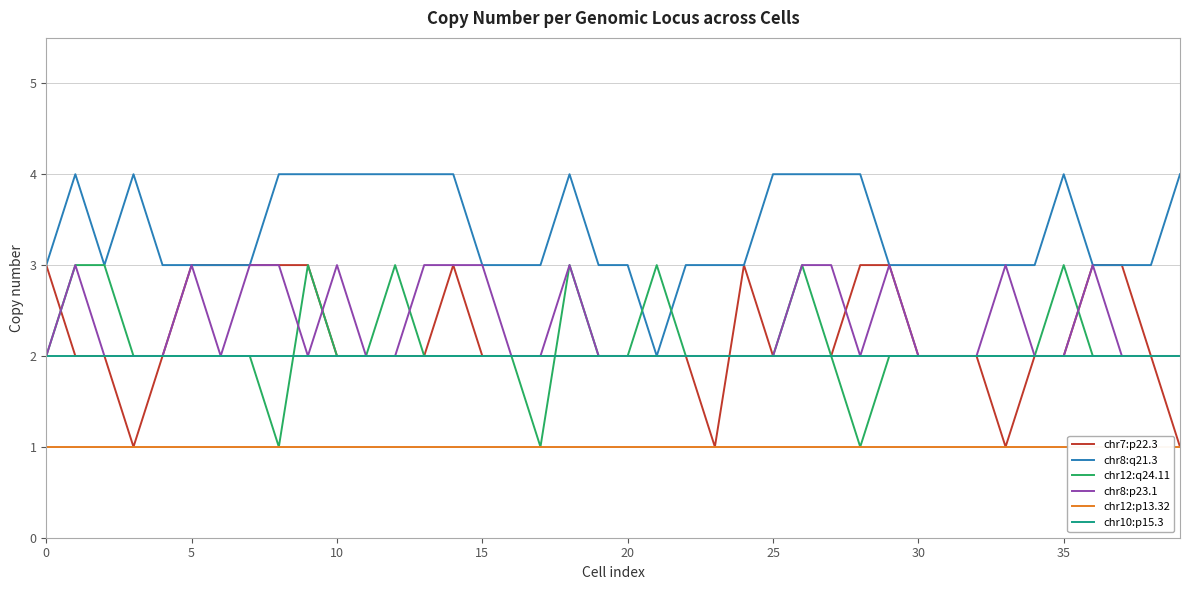

What is the minimum value for chr12:p13.32?

1